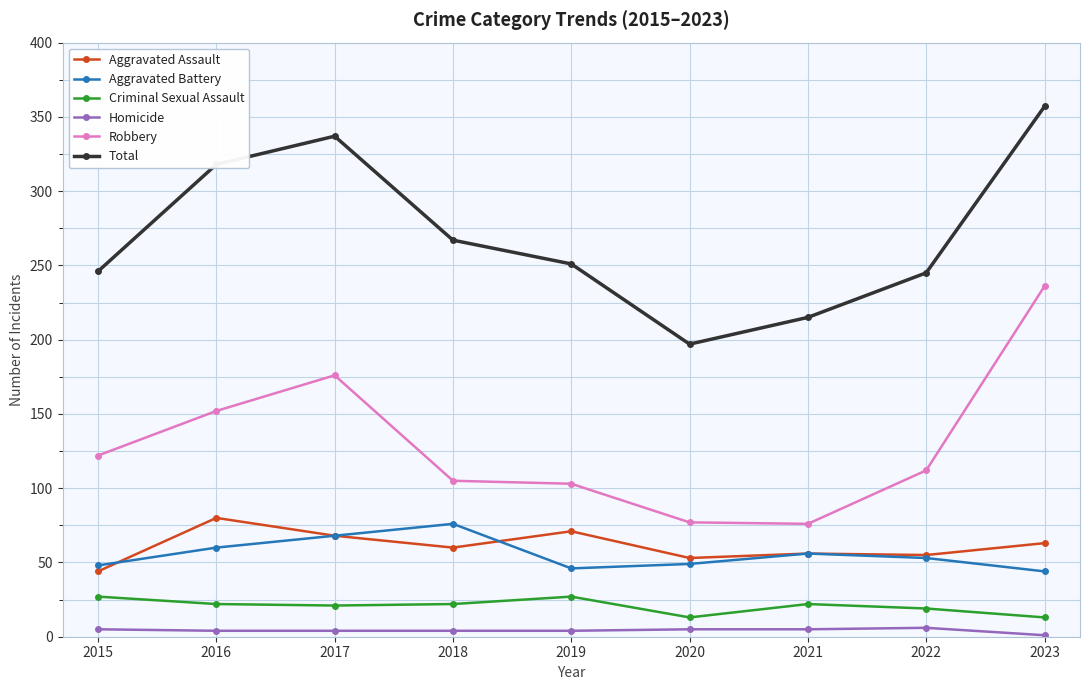

What is the average value of the Criminal Sexual Assault series?

21